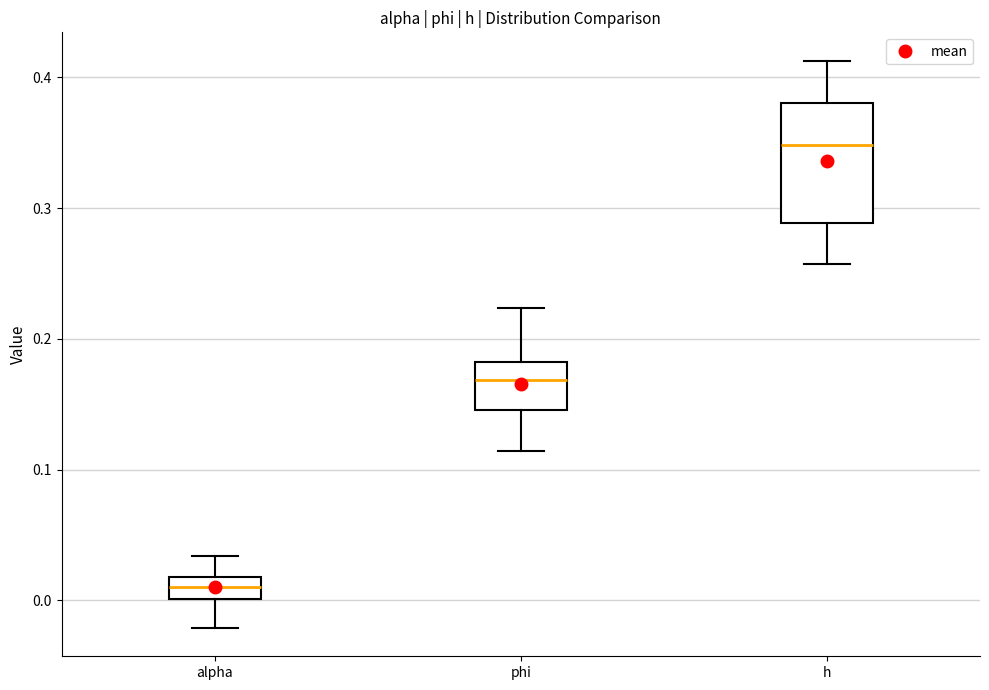

Which box has the highest median line?

h